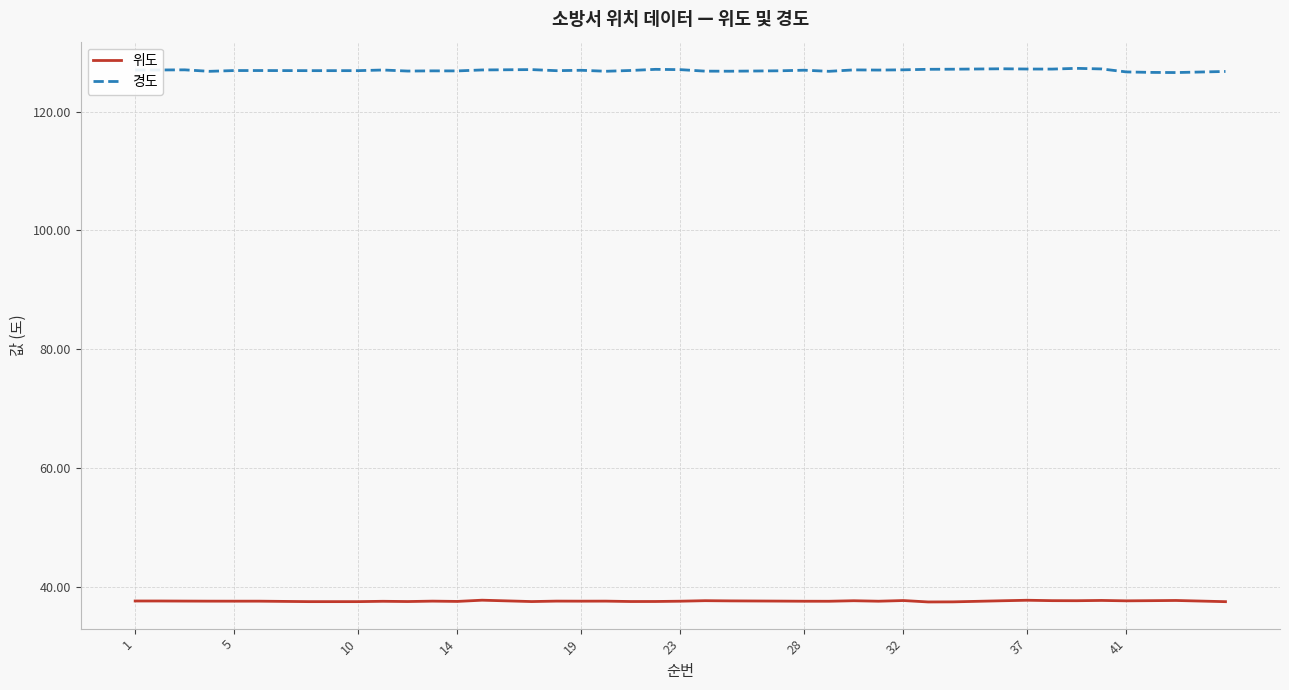

Rank the series by their average value, from lowest to highest.

위도, 경도